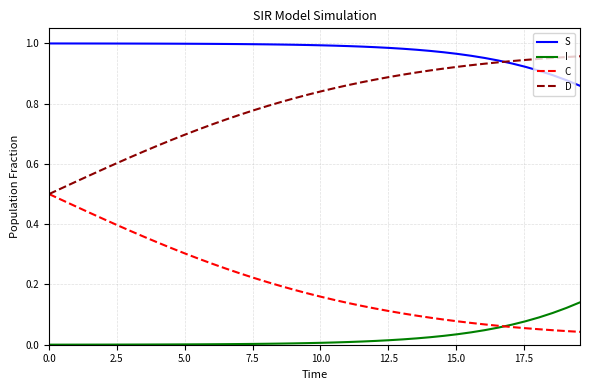

Which series has the largest total across all categories?

S